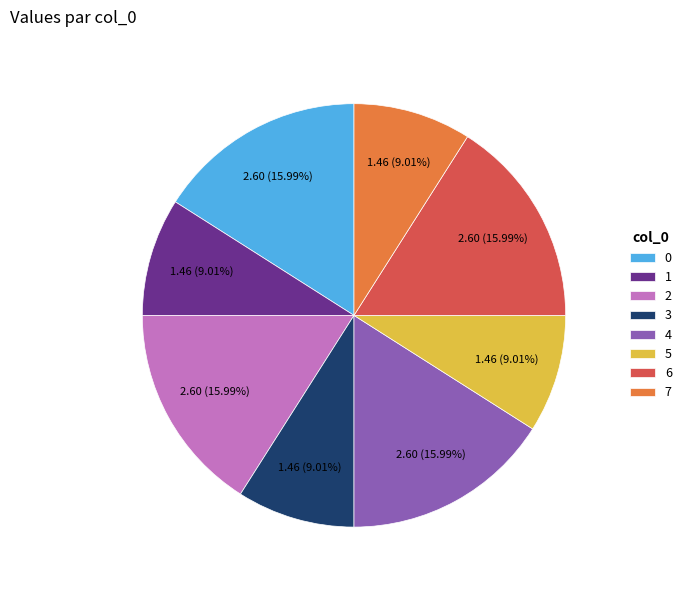

Between 1 and 4, which is larger?

4